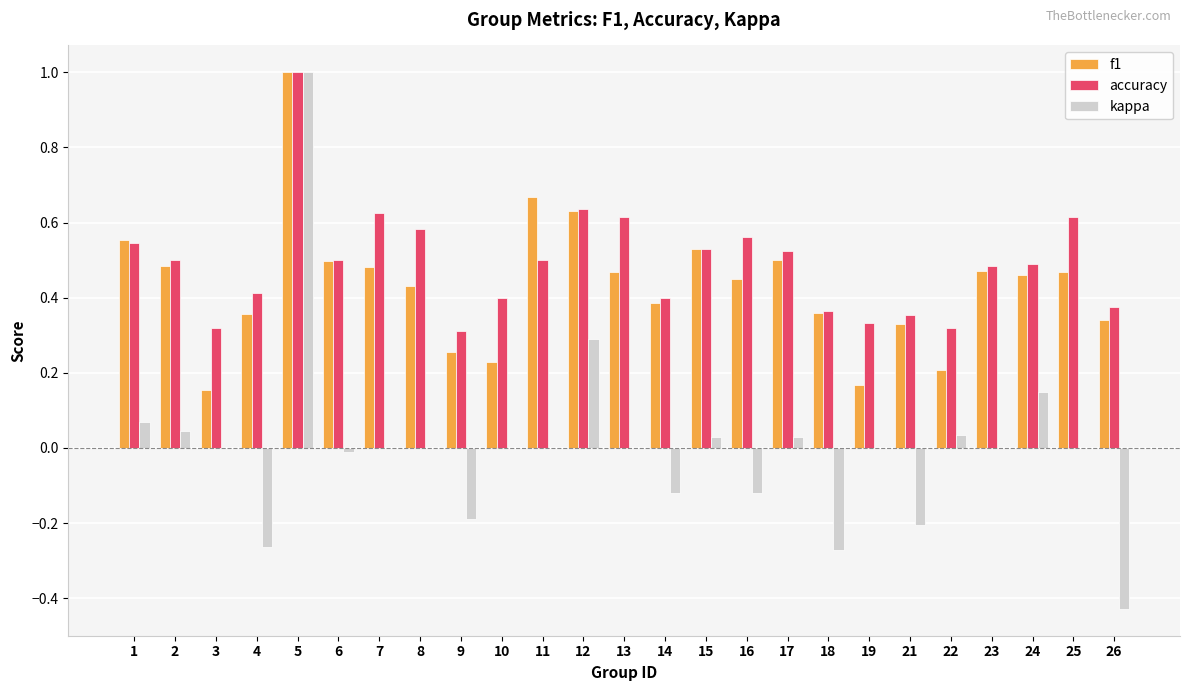

What is the total value across all series at 23?

1.0